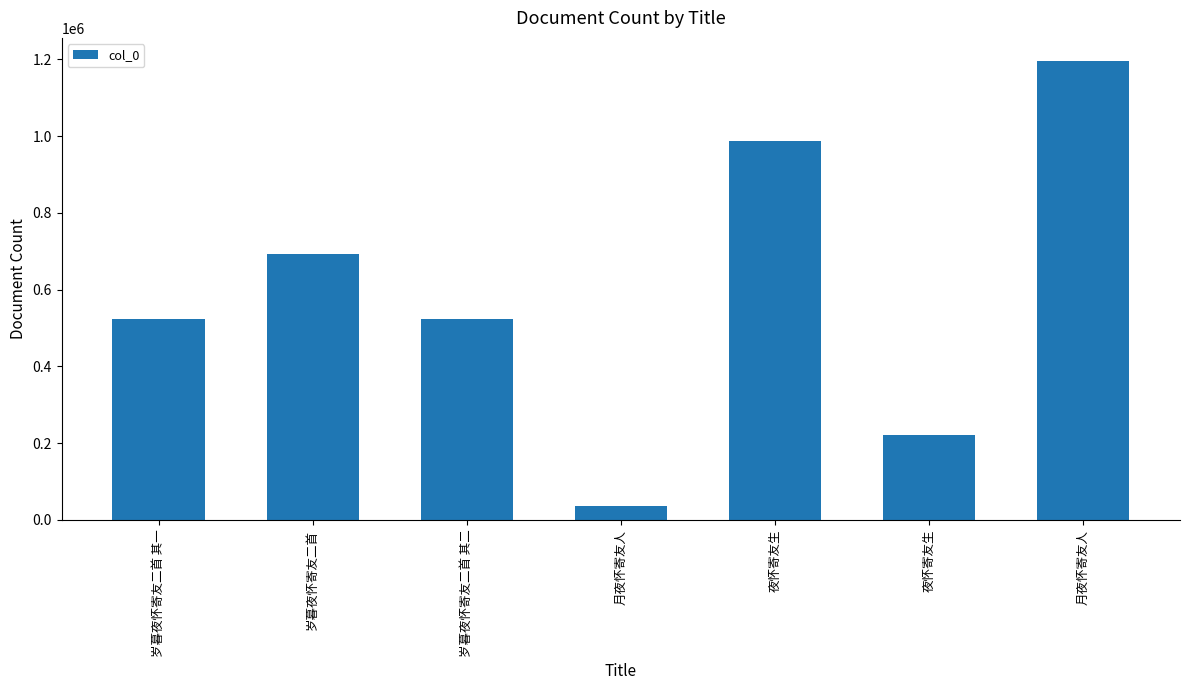

How many series are shown in this chart?

1